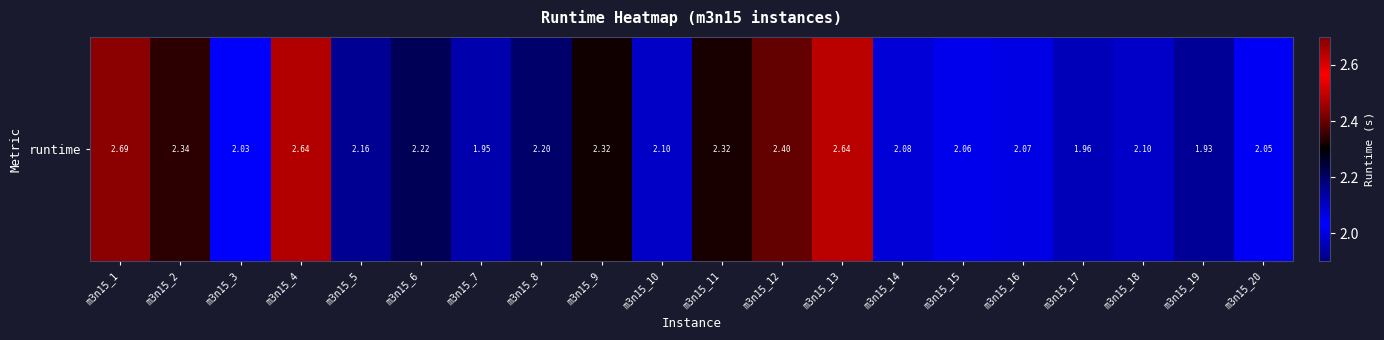

What is the minimum value shown in the chart?

1.9